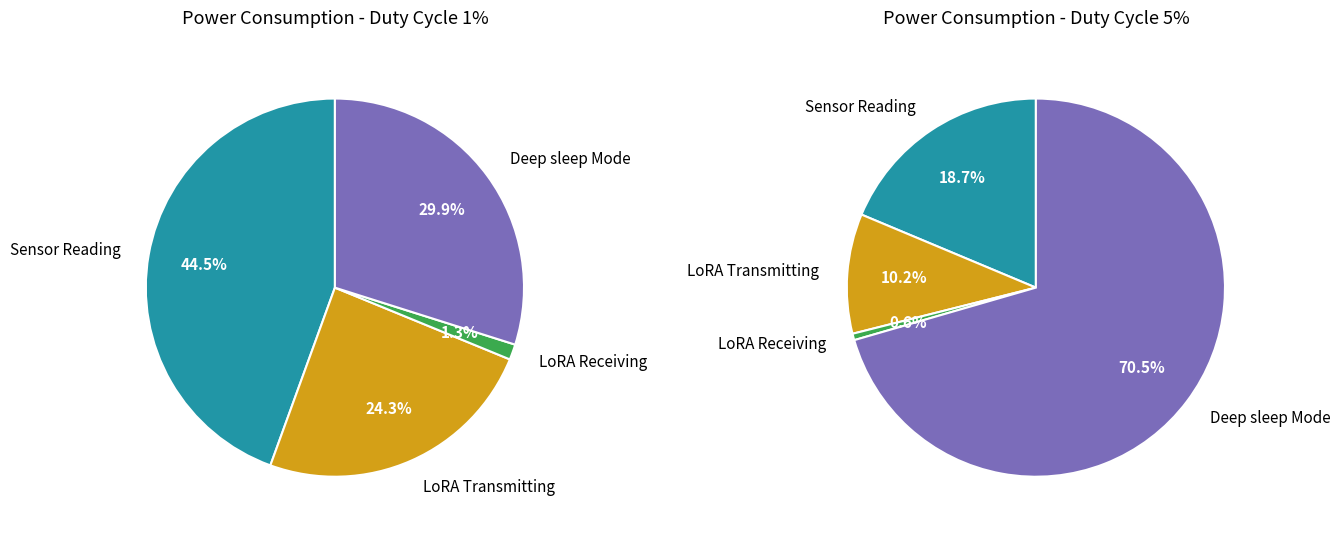

Is it true that LoRA Receiving is 1% of the pie?

True